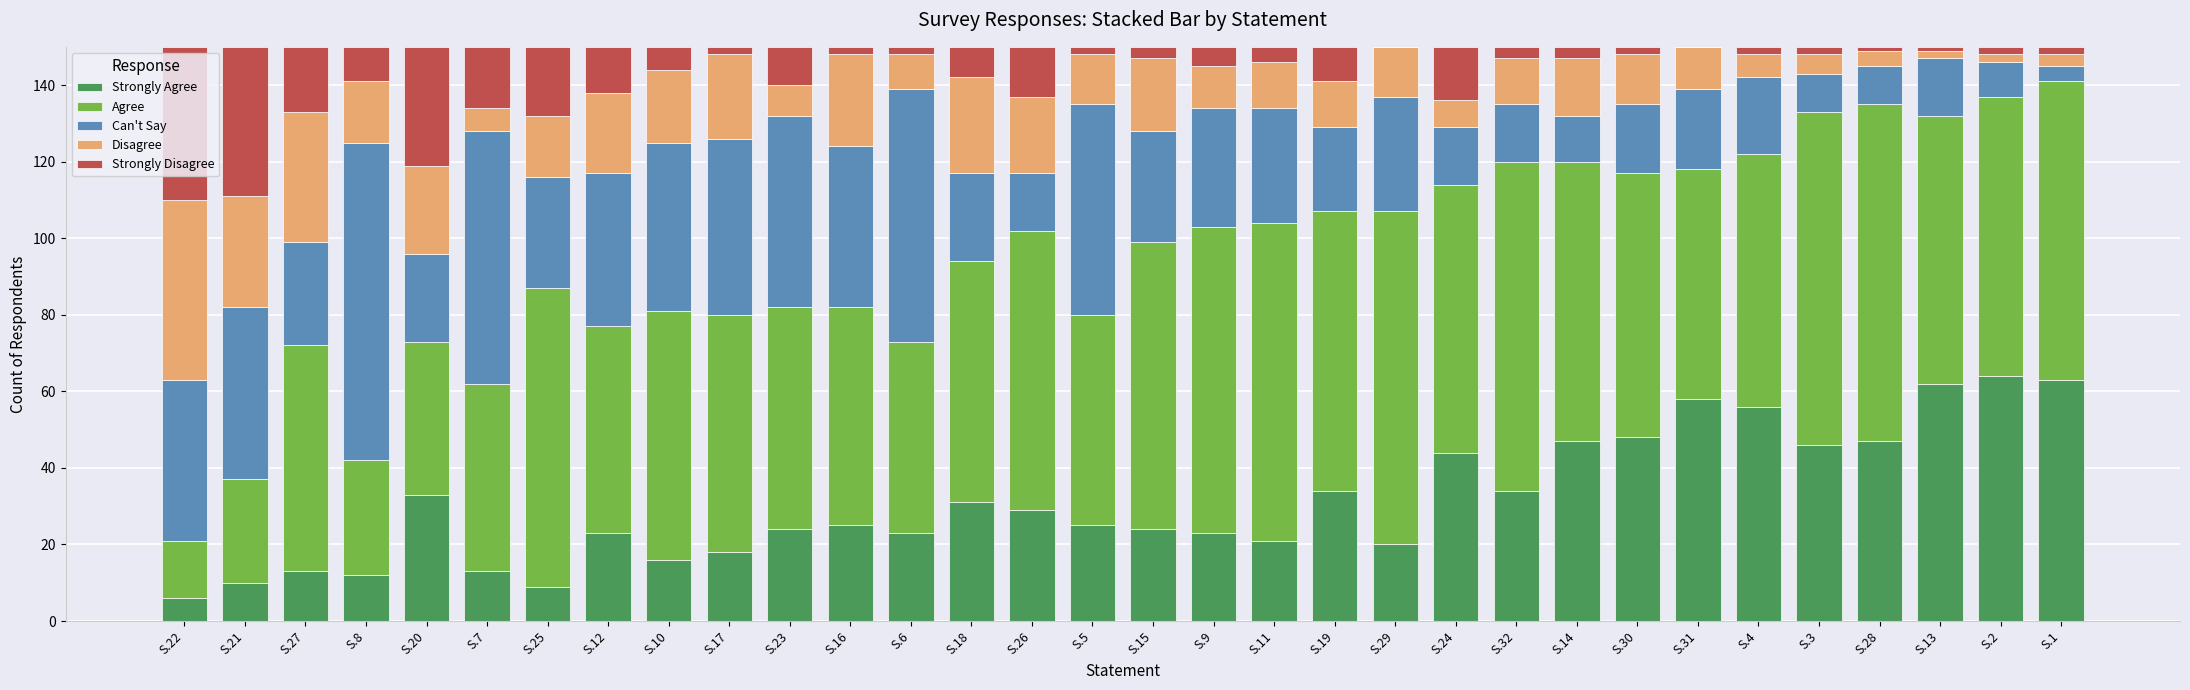

What is the difference between the Strongly Disagree values at S.6 and S.12?

10